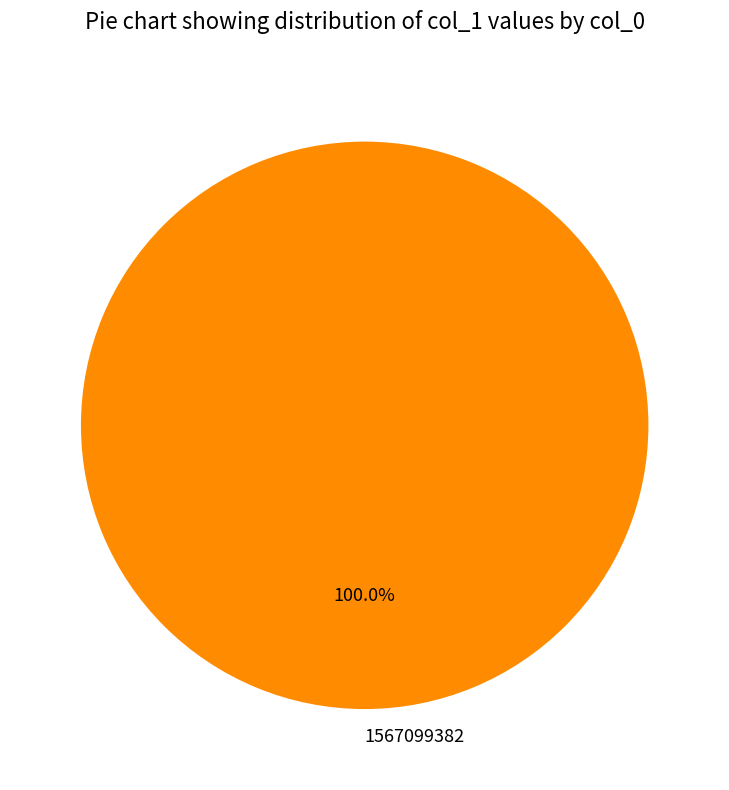

What percentage is the 1567099382 slice, to the nearest percent?

100%